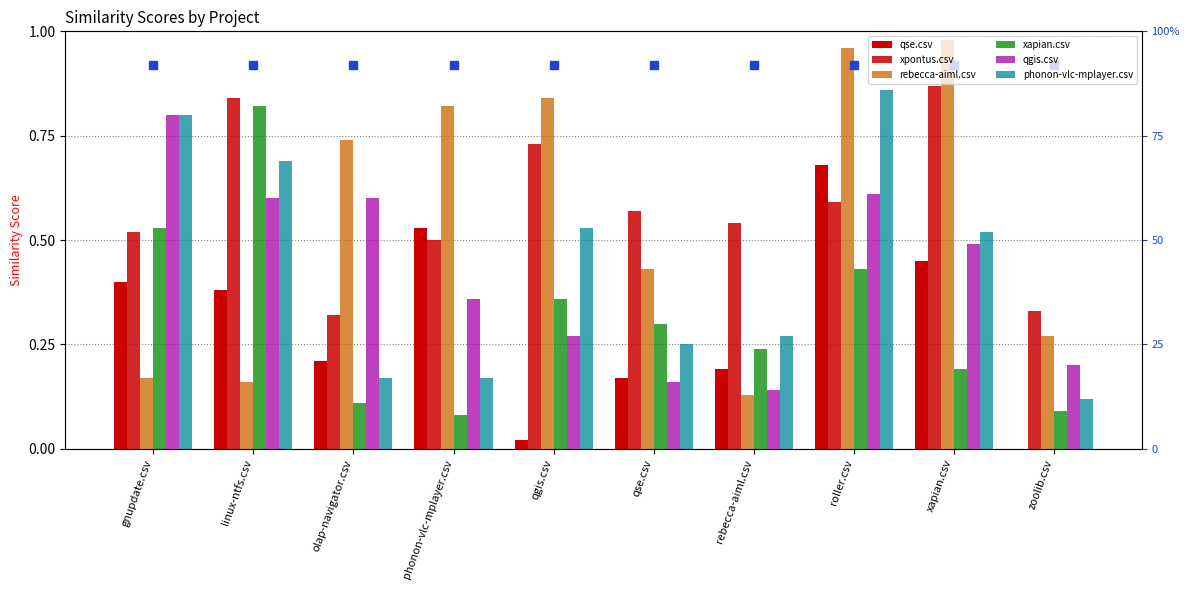

At how many categories does at least one series exceed 0?

10